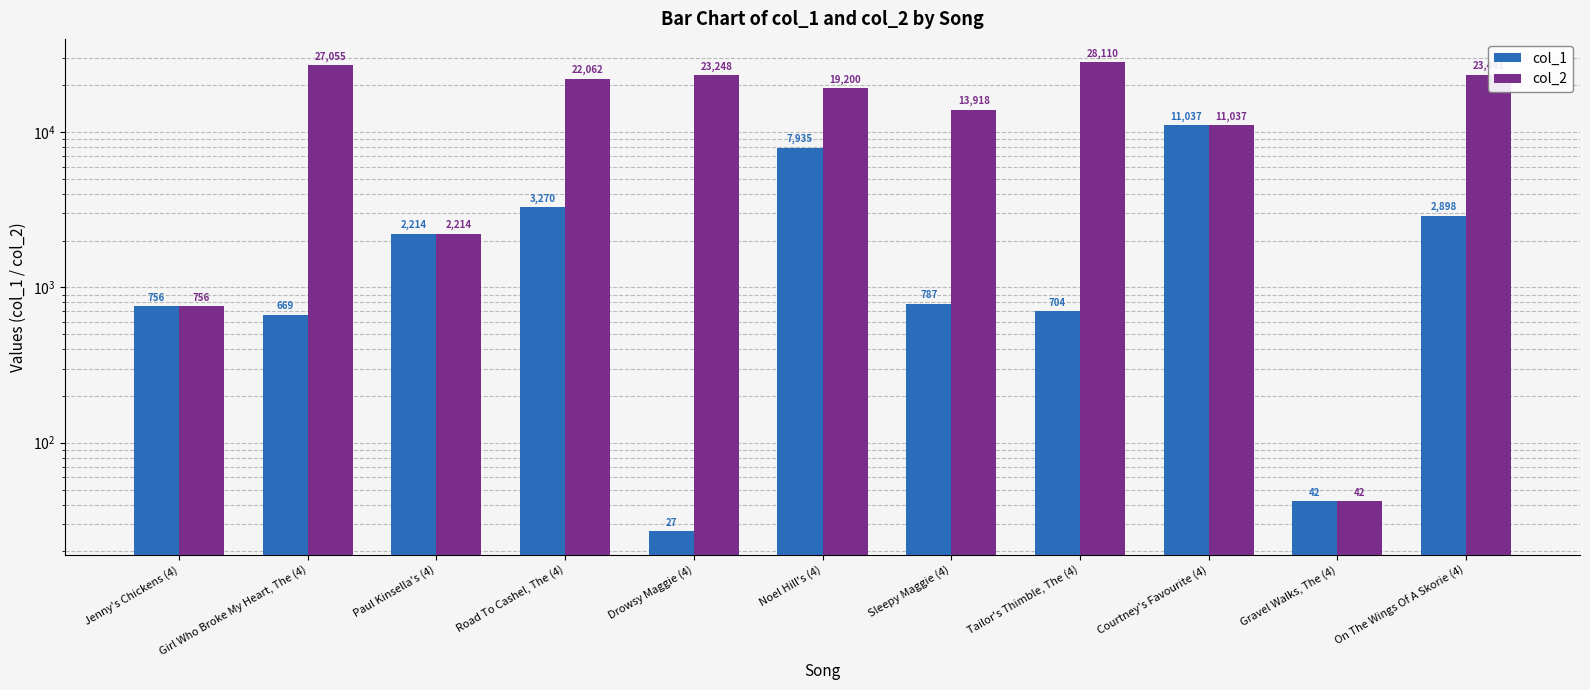

What is the label of the 7th bar from the right?

Drowsy Maggie (4)